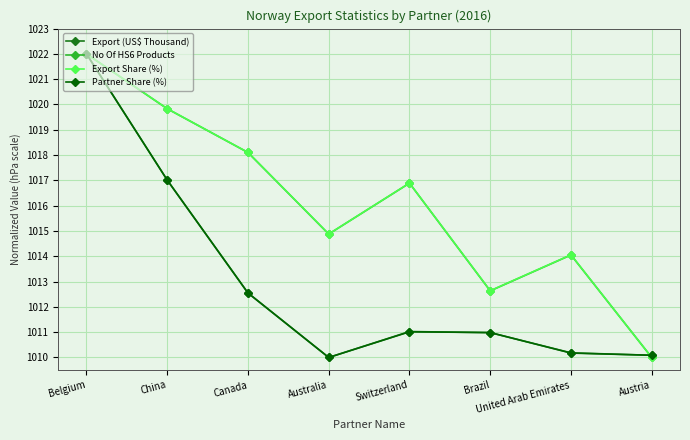

Is the value of Partner Share (%) at China greater than the value of Export Share (%) at United Arab Emirates?

Yes